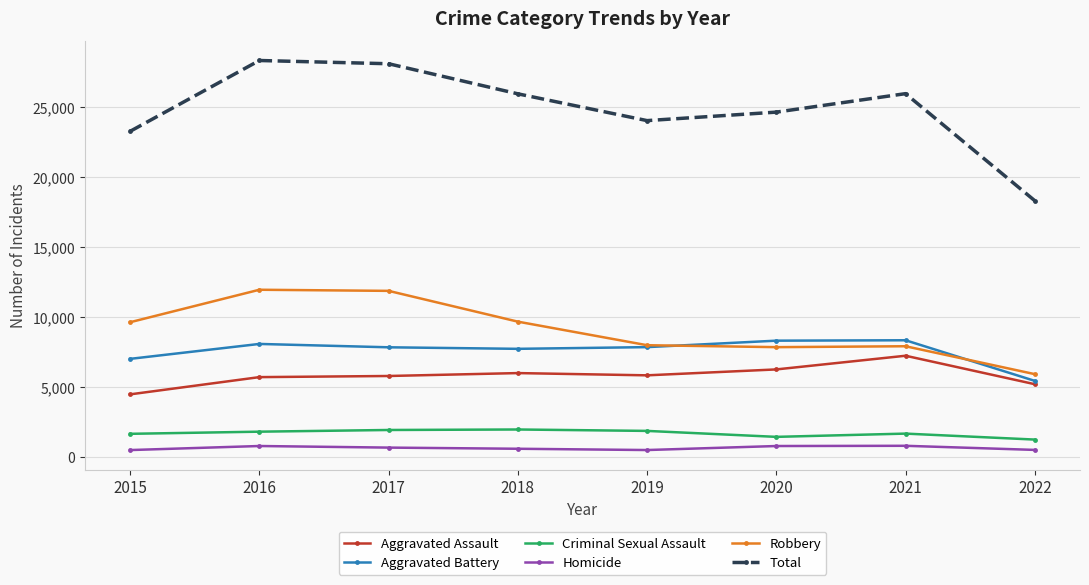

What is the difference between the Criminal Sexual Assault values at 2022 and 2019?

620